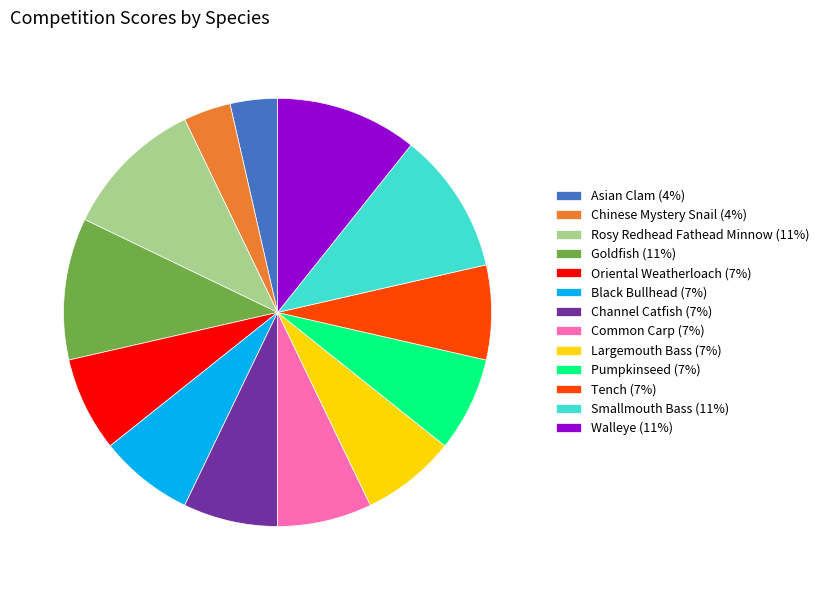

The Chinese Mystery Snail slice represents 17% of the pie. True or false?

False